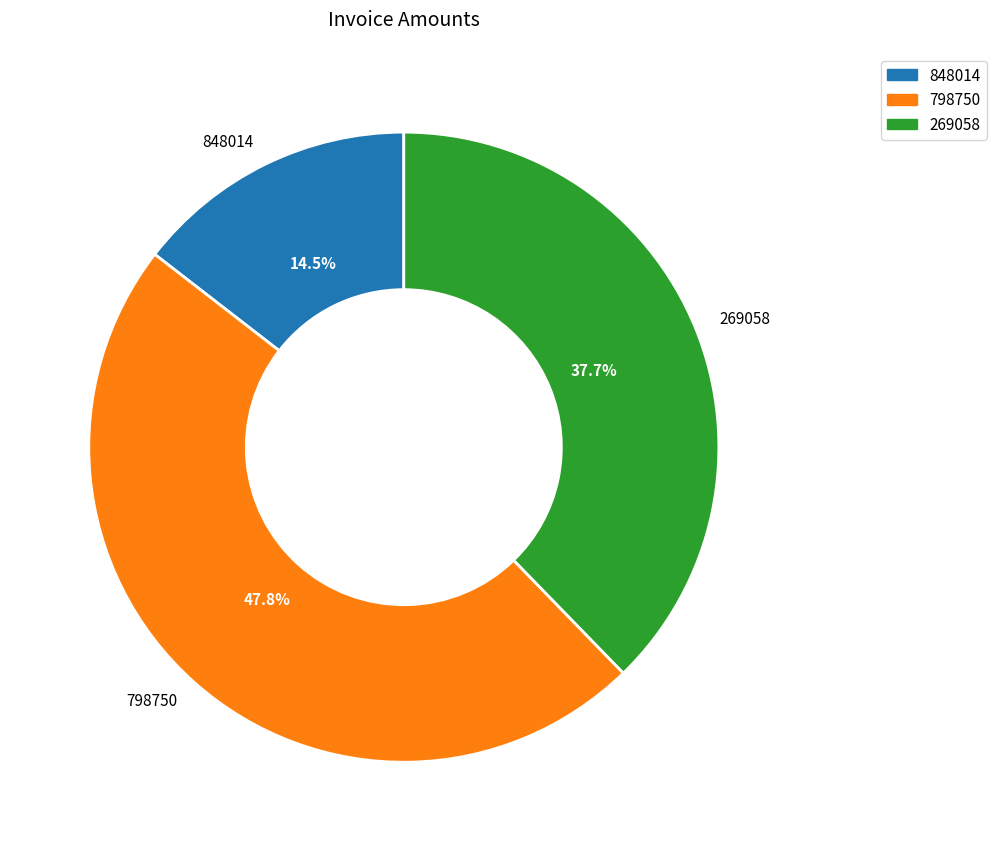

How many segments does this pie chart have?

3